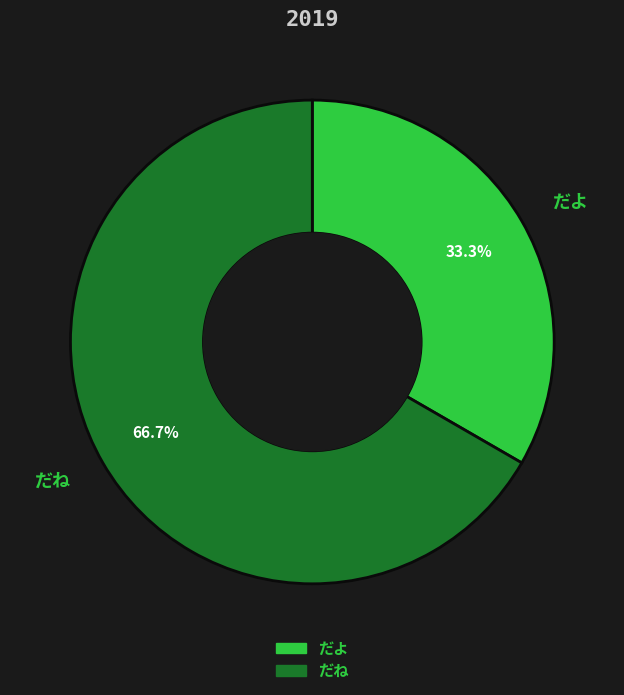

To the nearest percent, what is the difference between the largest and smallest slice percentages?

33%